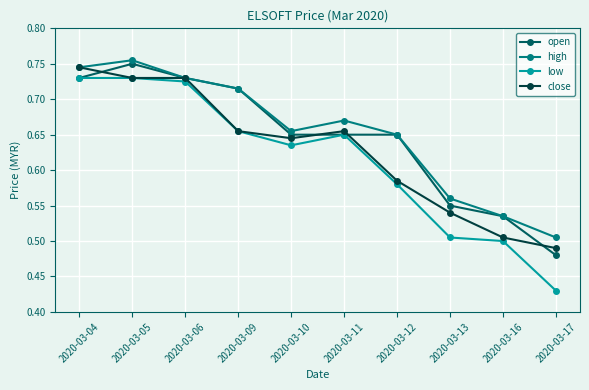

Which series has the largest total across all categories?

high